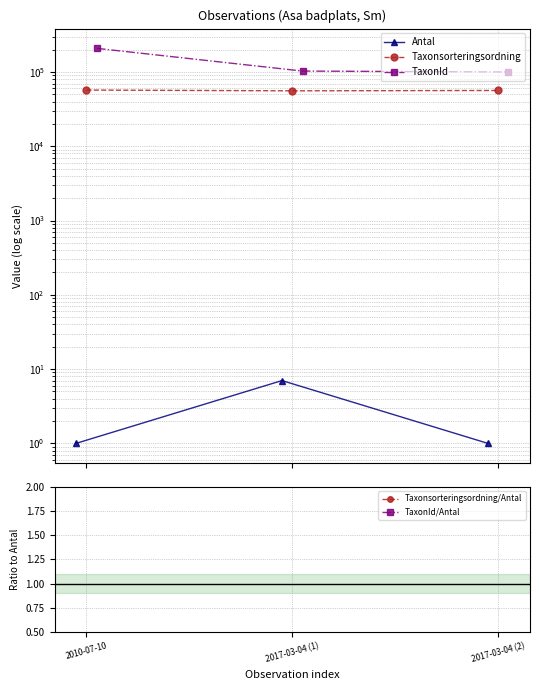

What is the label of the 3rd point from the left?

2017-03-04 (2)